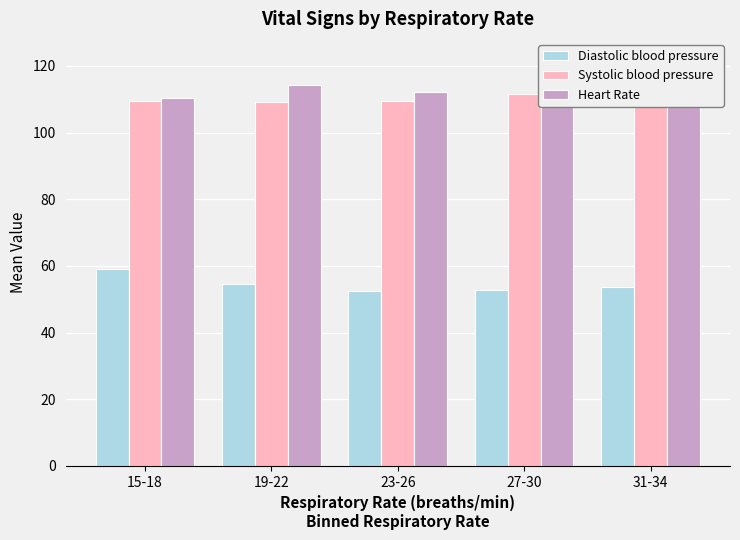

What position from the right is 23-26?

3